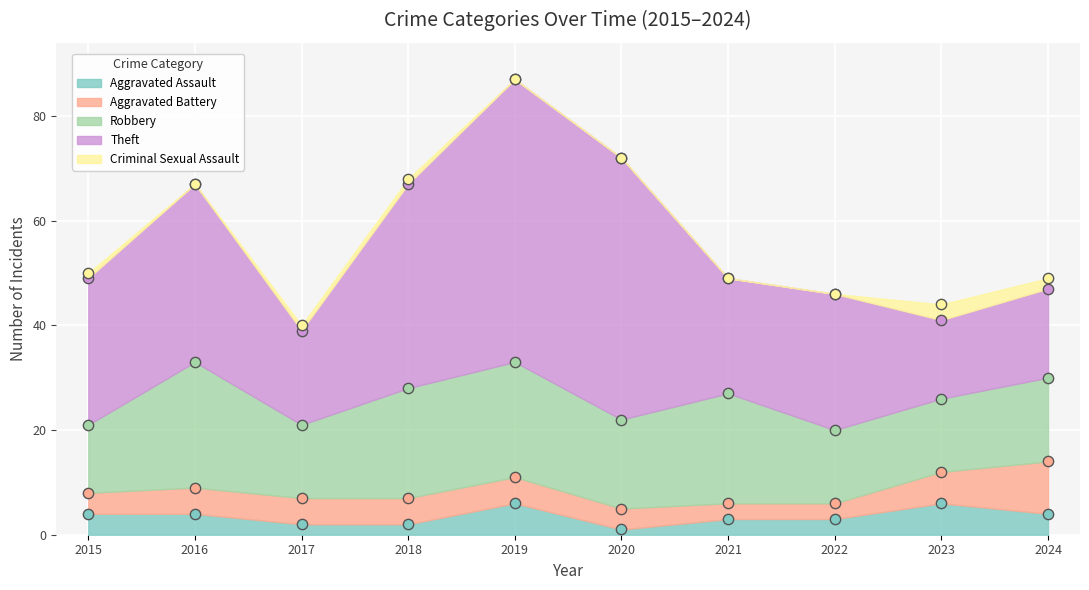

Which series contains the lowest Y value?

Criminal Sexual Assault